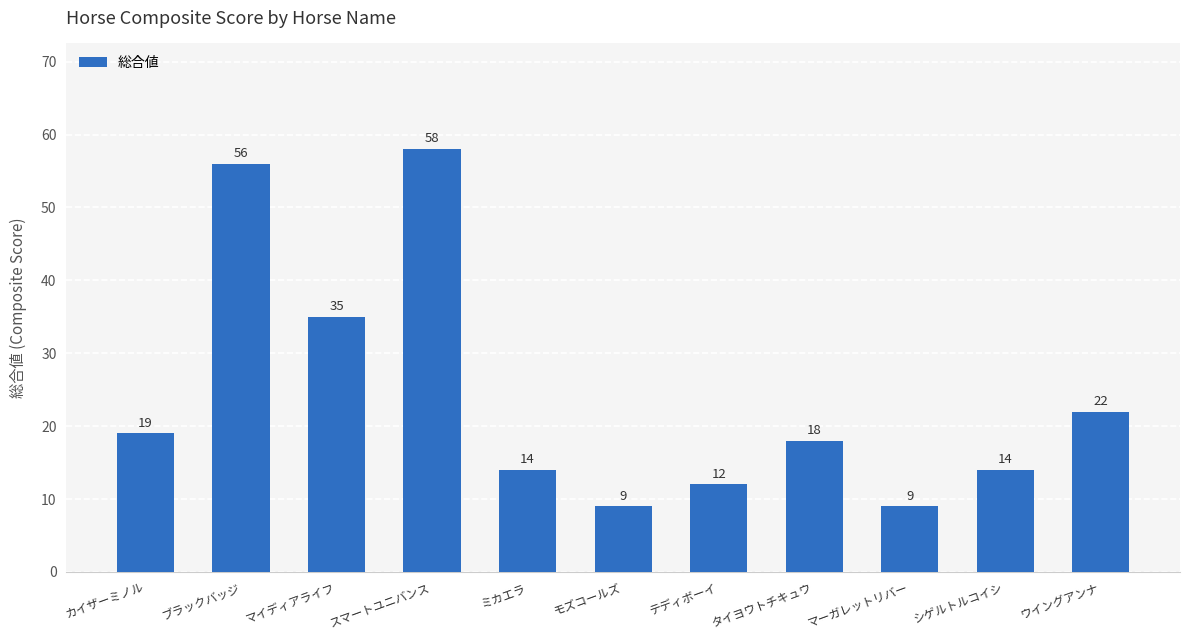

Which label corresponds to the largest value in the chart?

スマートユニバンス